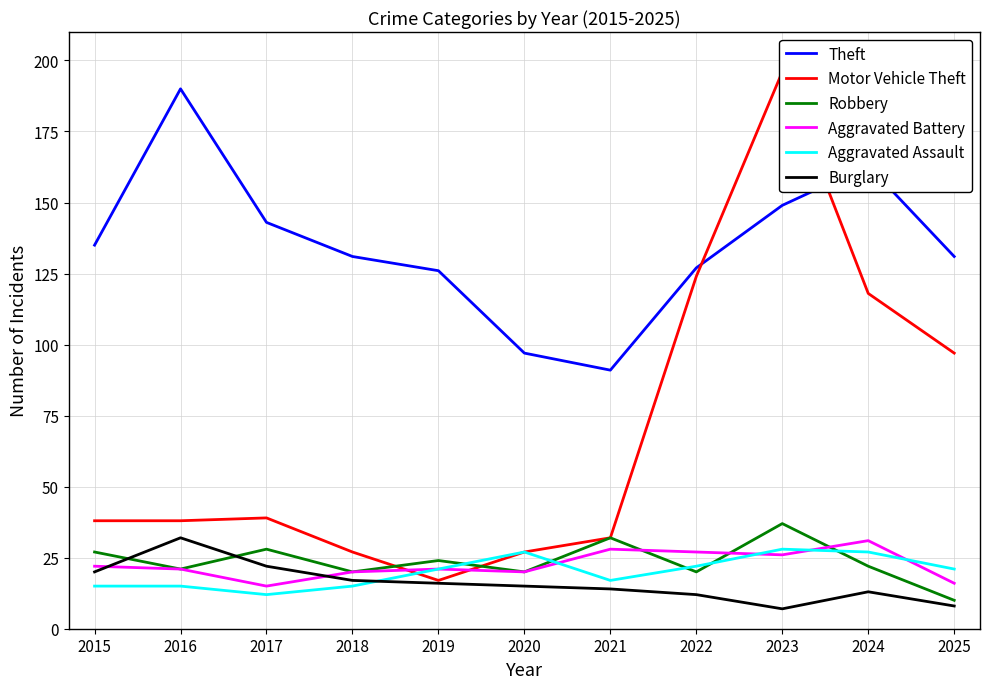

What is the sum of the Burglary values at 2025 and 2019?

24